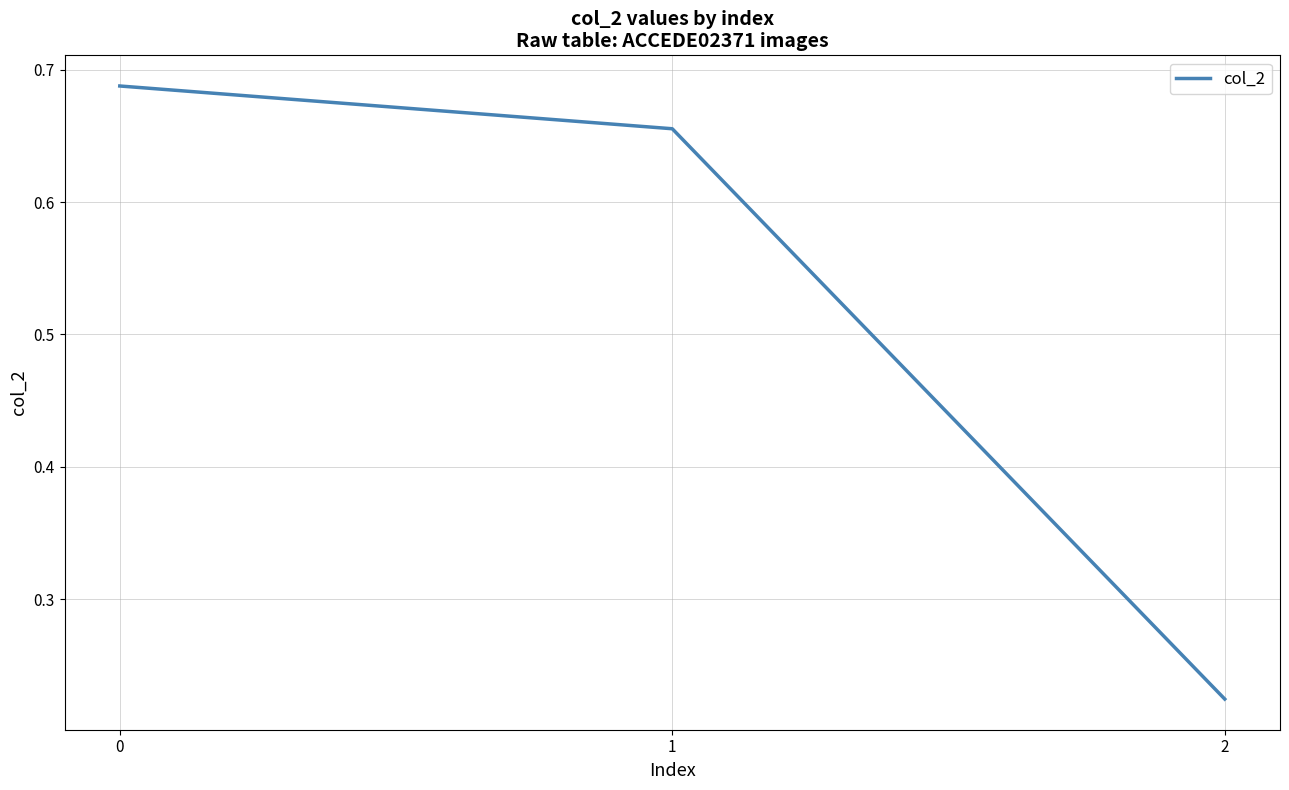

How many lines are shown in the chart?

1